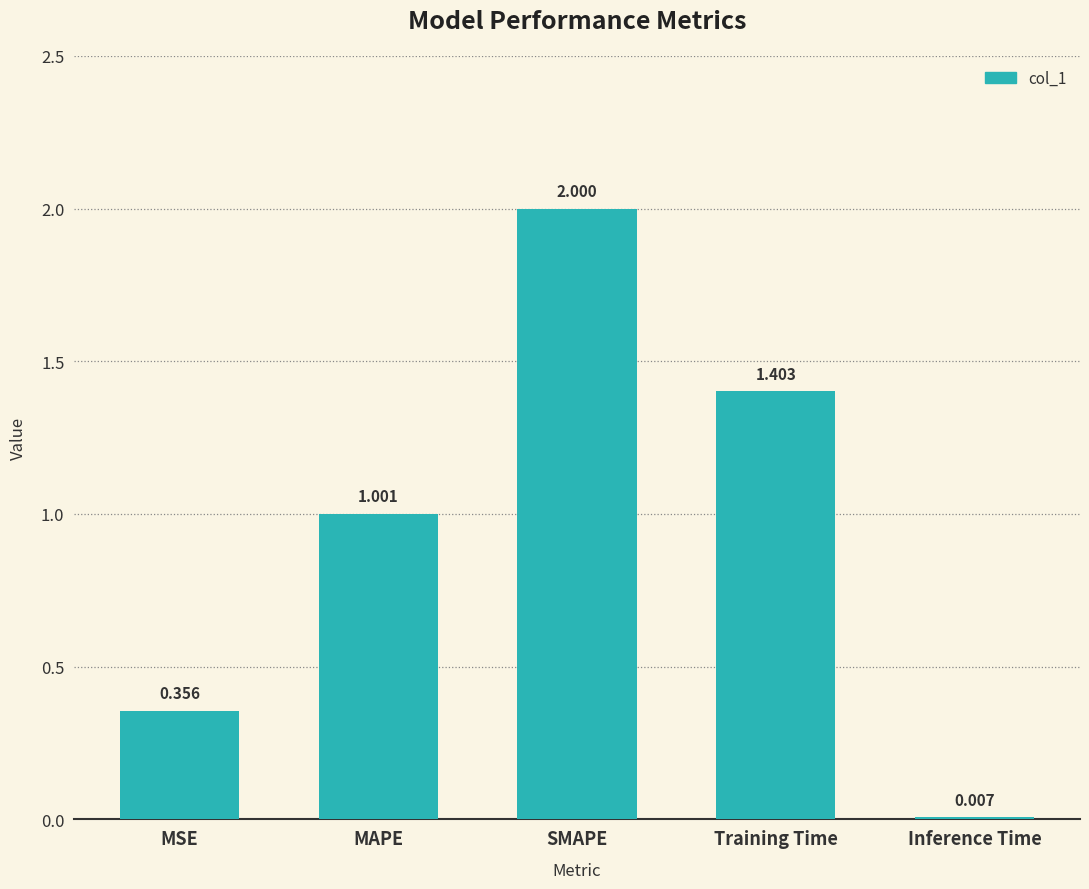

Where is the data nearest to the value 1?

MAPE